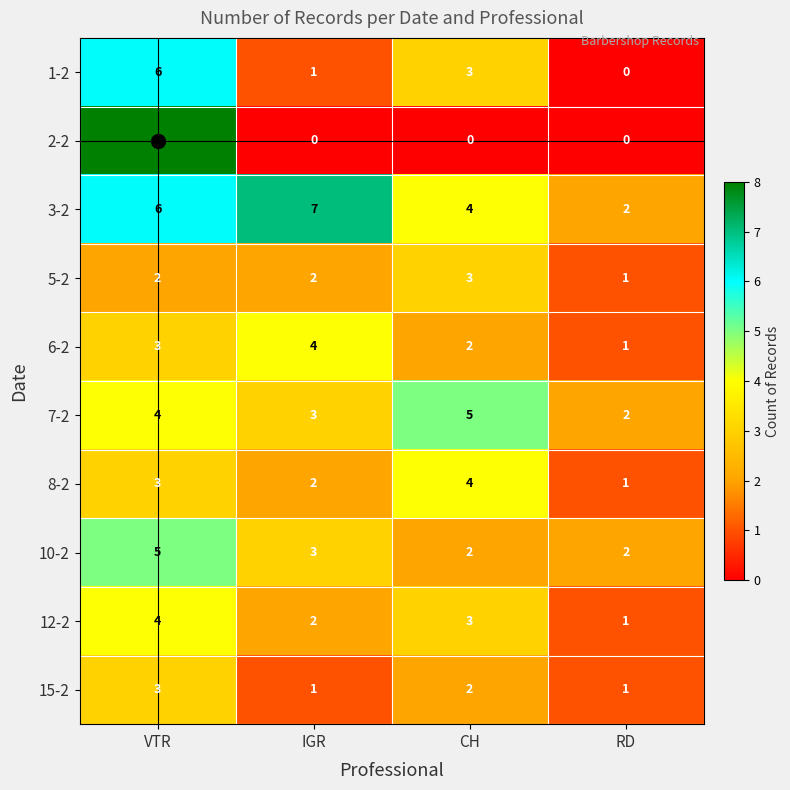

True or false: 1-2 has a value of 9 at VTR.

False